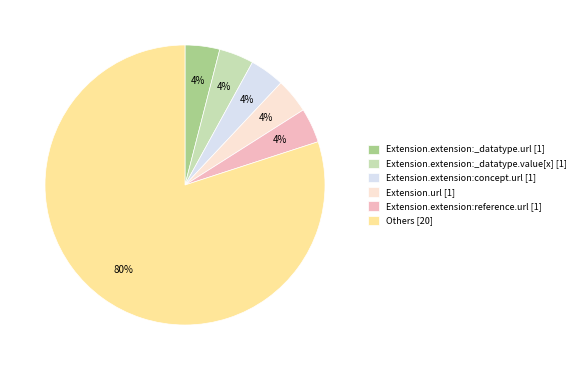

What is the largest slice in the pie chart?

Others [20]